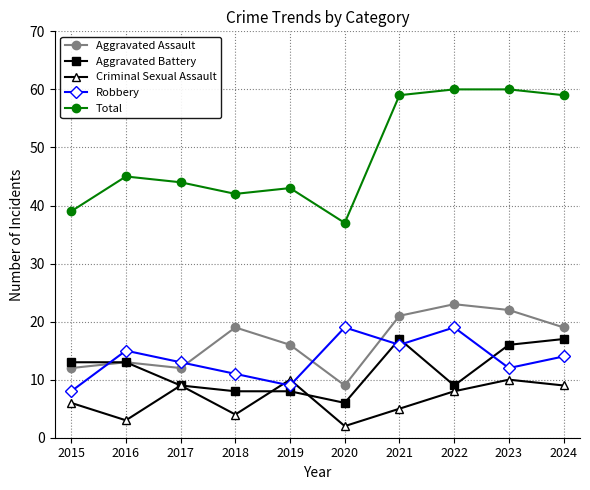

Which series has the largest total across all categories?

Total